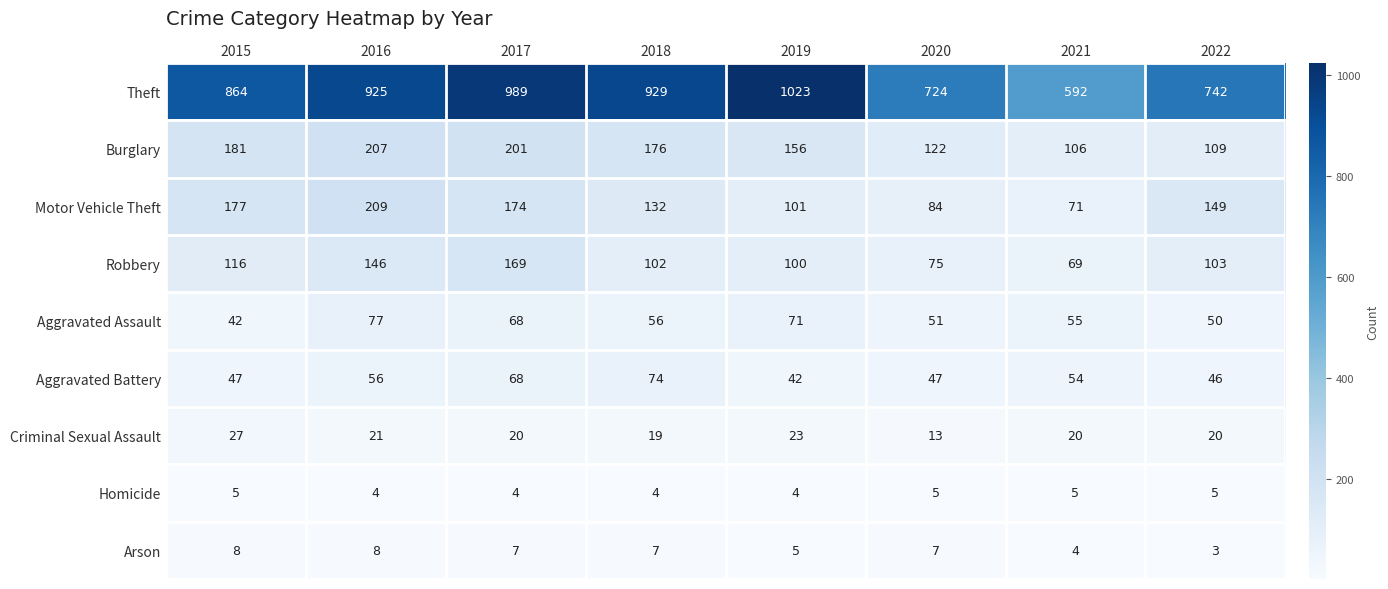

Rank the series by their maximum value, from lowest to highest.

Homicide, Arson, Criminal Sexual Assault, Aggravated Battery, Aggravated Assault, Robbery, Burglary, Motor Vehicle Theft, Theft